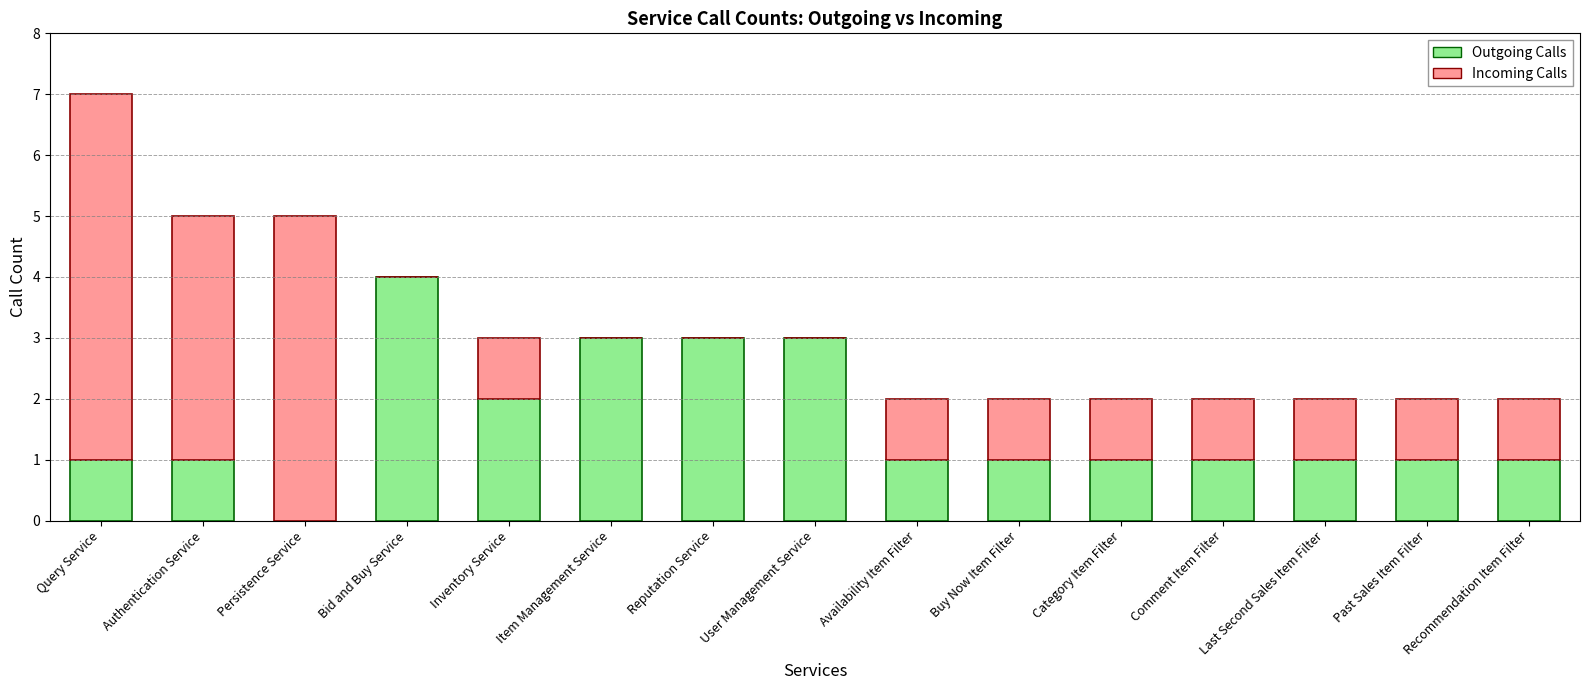

What is the sum of the Outgoing Calls values at Category Item Filter and User Management Service?

4